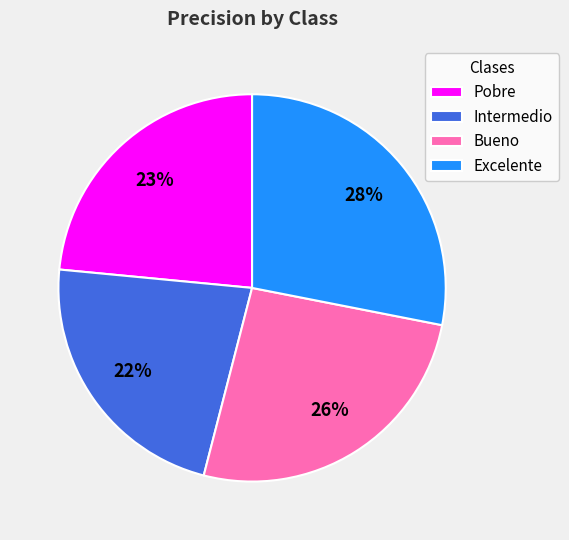

Which has a higher value, Intermedio or Pobre?

Pobre